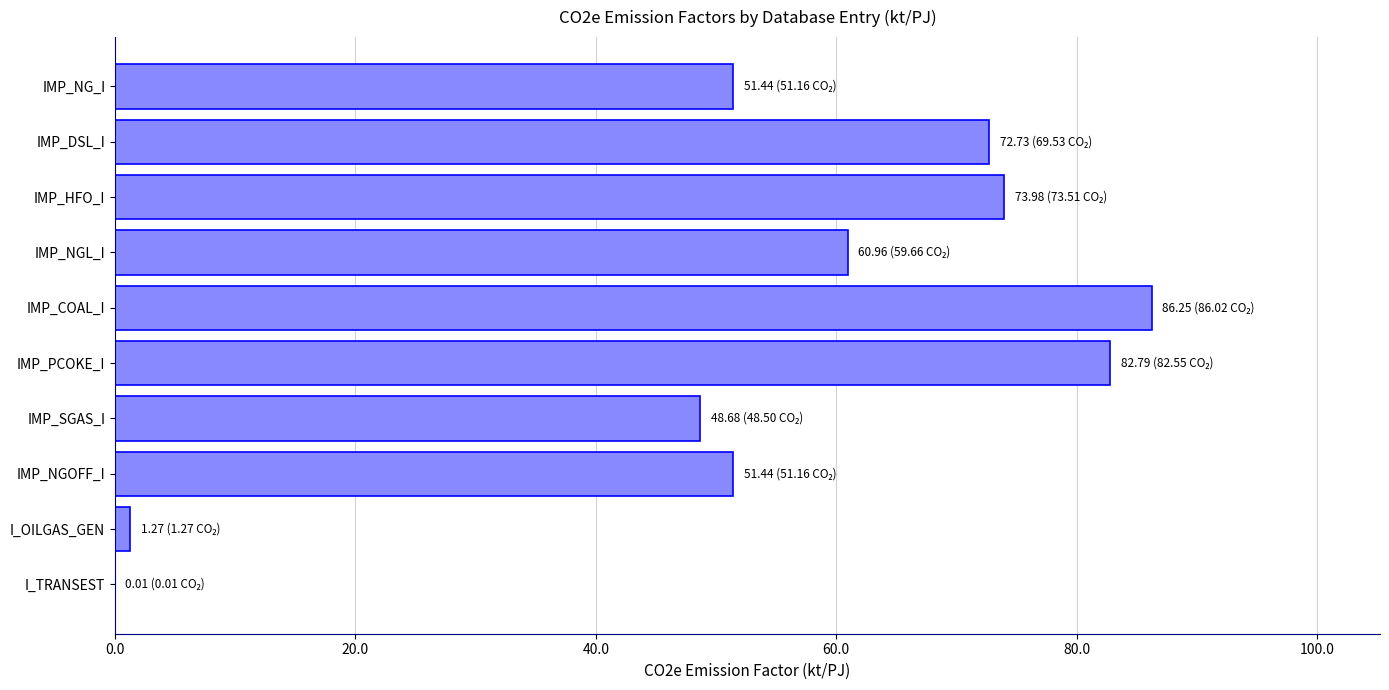

What is the sum of the values at IMP_NGOFF_I and IMP_PCOKE_I?

134.2